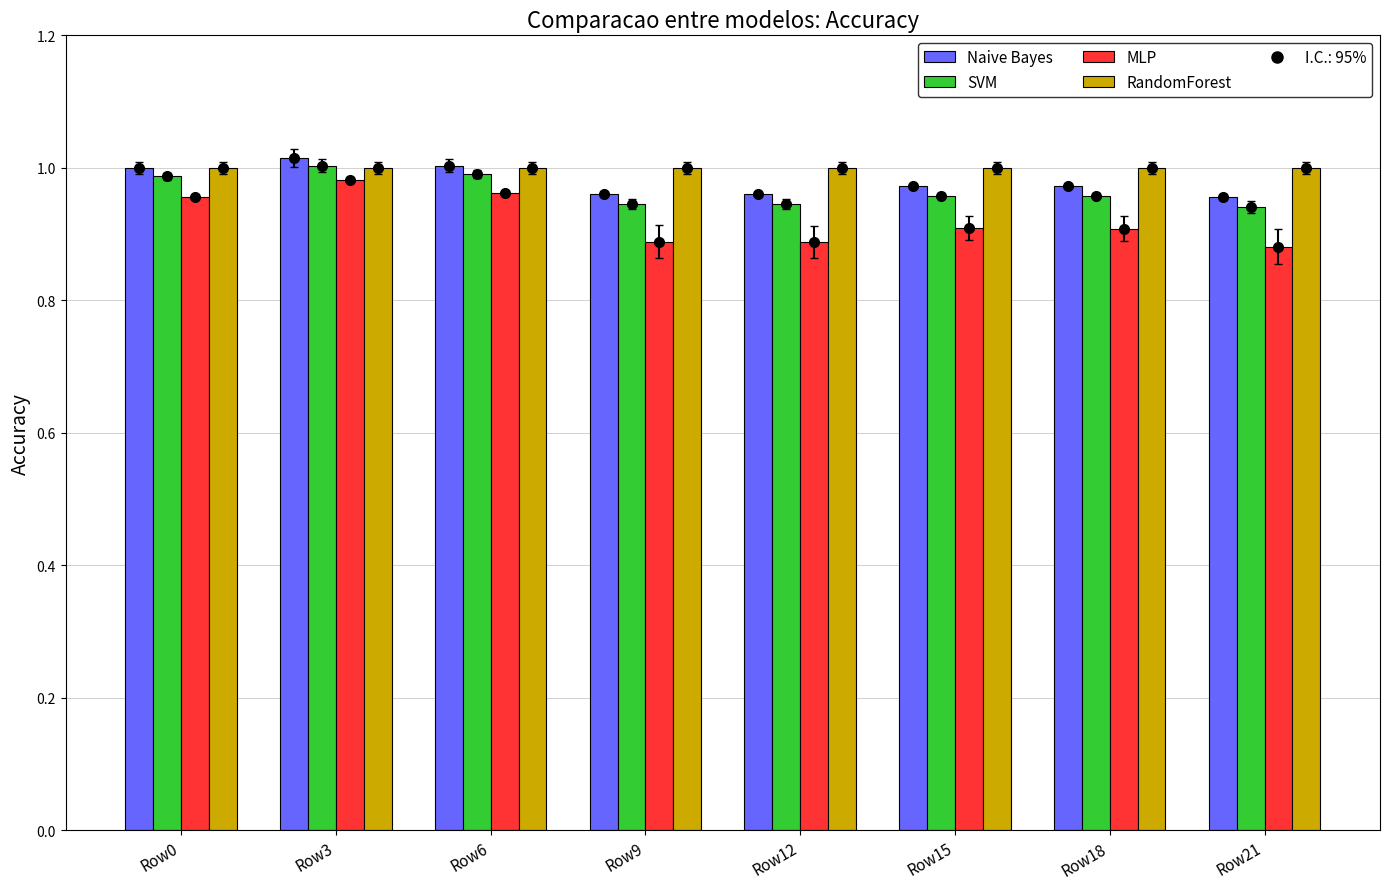

How many groups of bars are there?

8